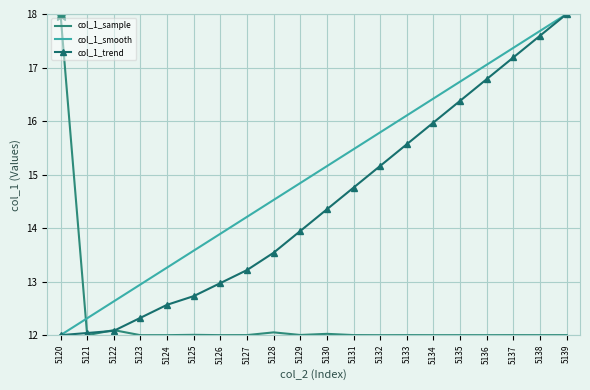

True or false: col_1_smooth and col_1_sample intersect in this chart.

True